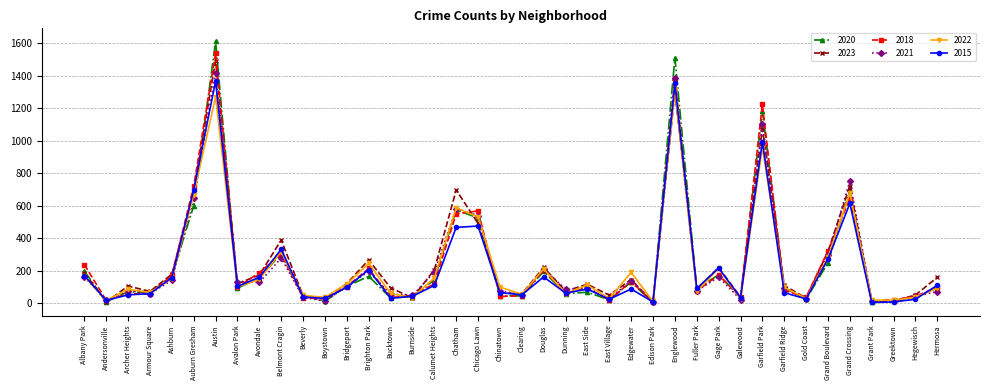

Which label corresponds to the largest value in the chart?

Austin